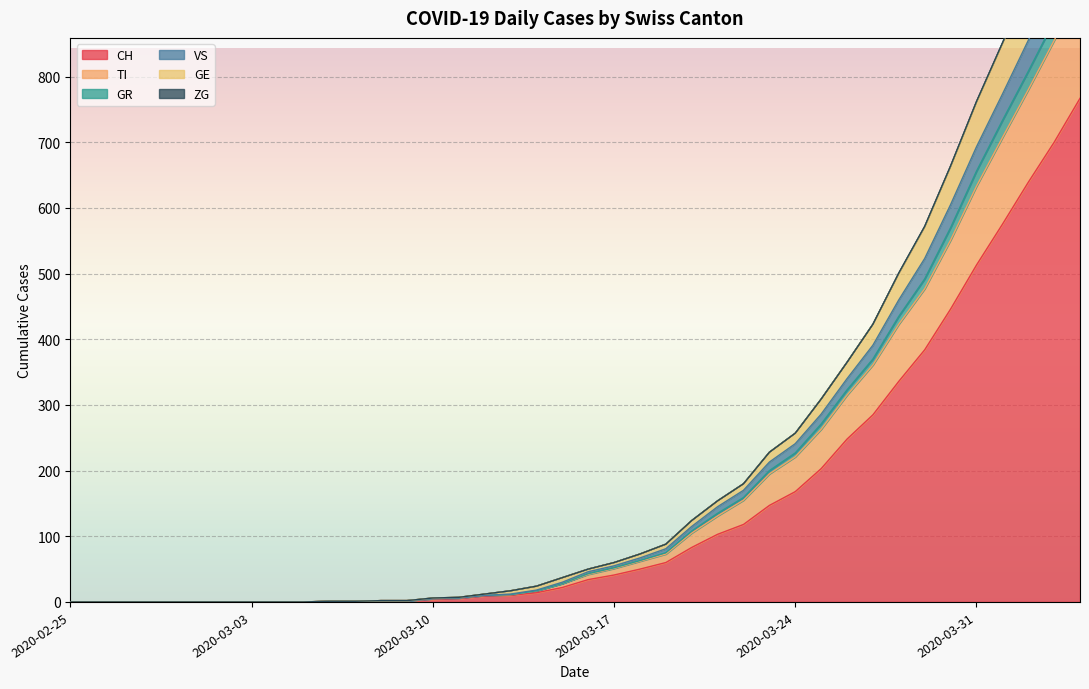

What is the highest value of the CH series?

767